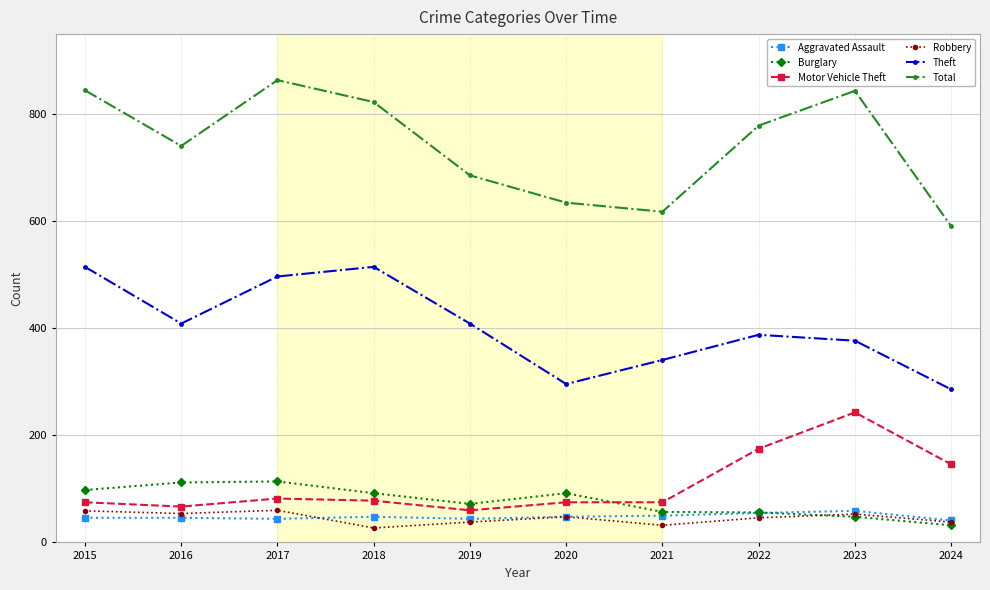

How many lines are shown in the chart?

6